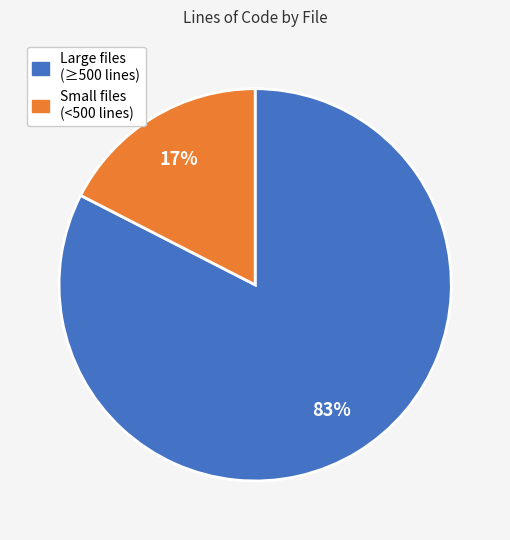

Is there a majority slice in this chart?

Yes